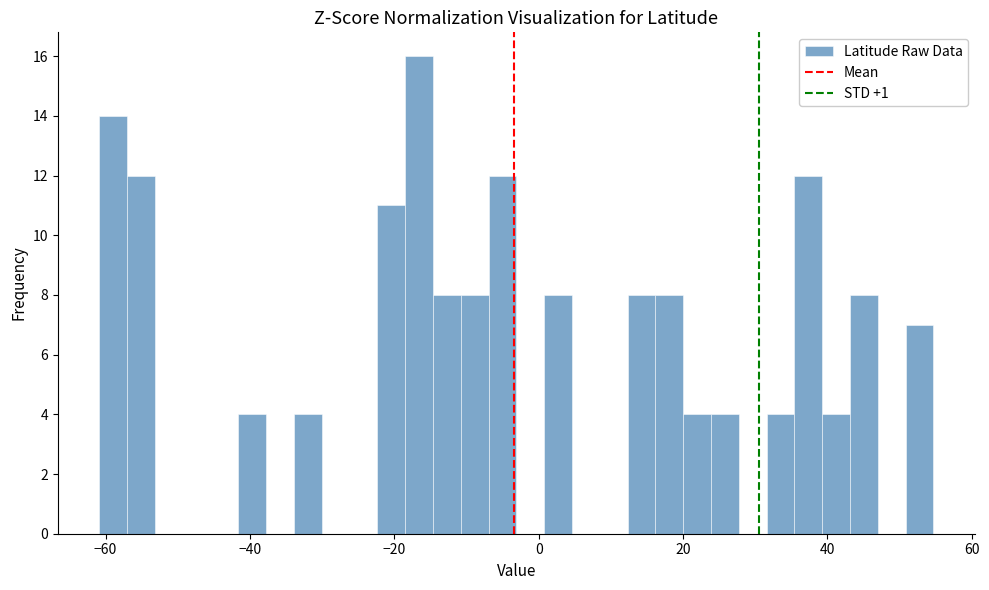

Read against the x-axis, roughly where is the centre of the tallest bar?

-16